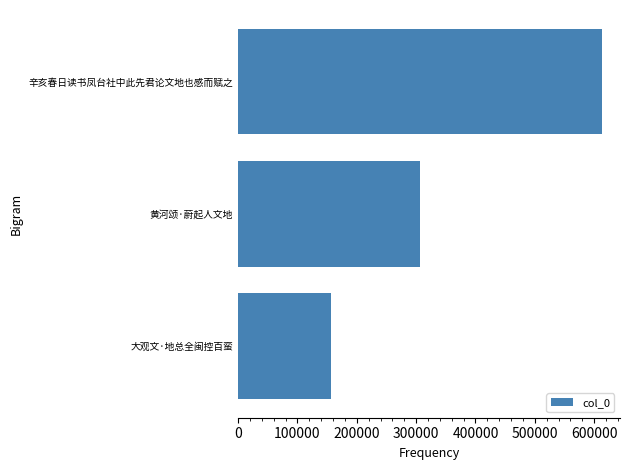

List the labels in order of value, largest first.

辛亥春日读书凤台社中此先君论文地也感而赋之, 黄河颂·蔚起人文地, 大观文·地总全闽控百蛮